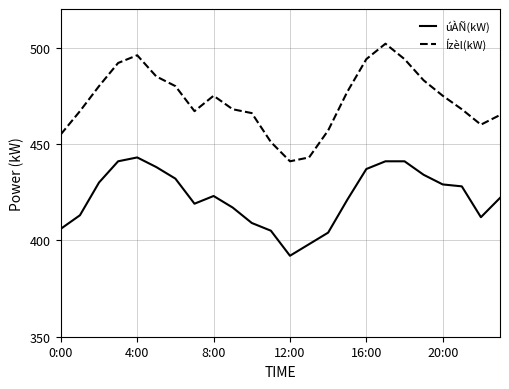

List the series in order of their overall mean, highest first.

Ízèl(kW), úÀÑ(kW)